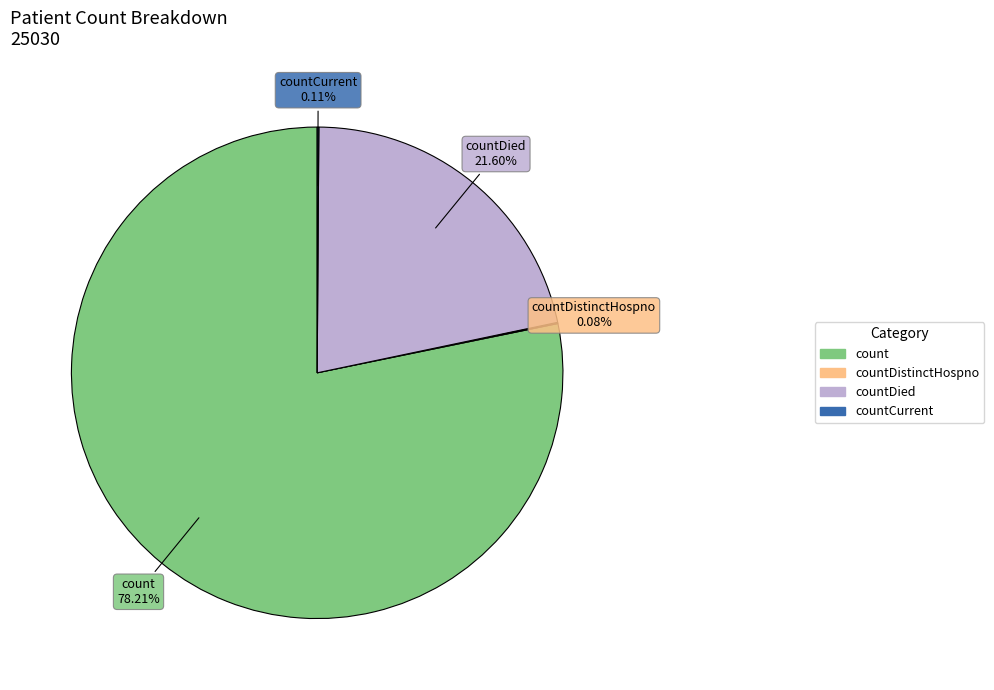

Is there a majority slice in this chart?

Yes